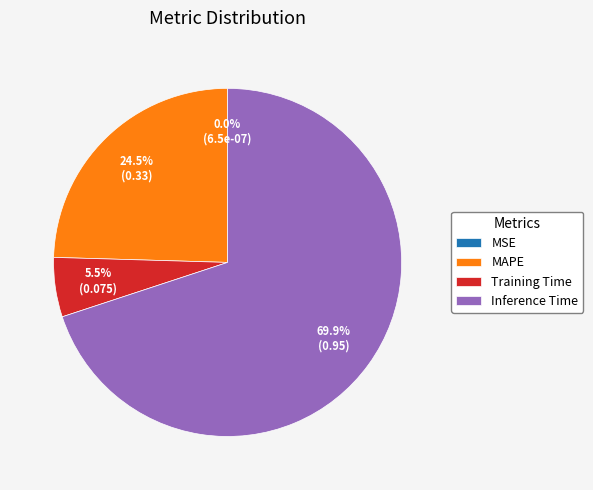

Which has a higher value, Training Time or Inference Time?

Inference Time